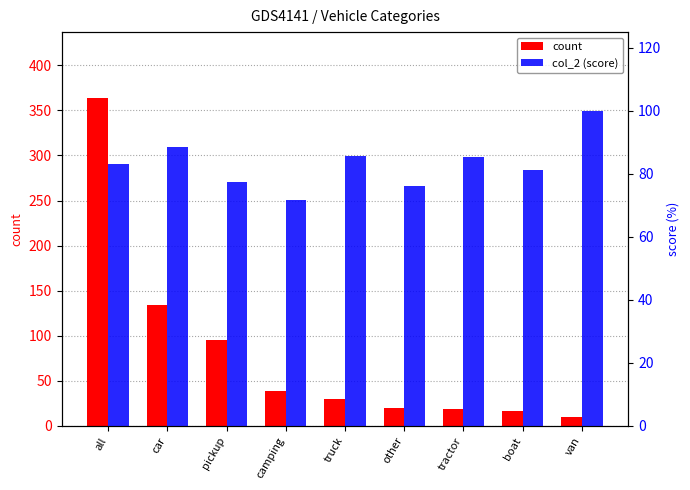

How many values in the col_2 (score) series exceed 83?

5